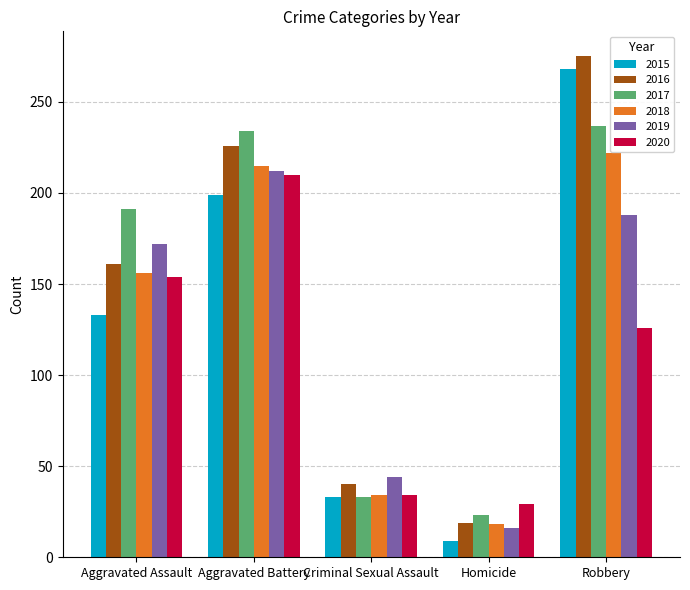

True or false: 2016 has a value of 7 at Homicide.

False